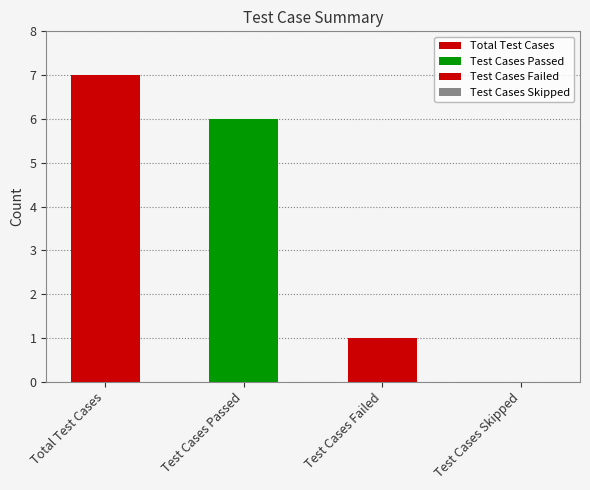

What is the label of the 2nd bar from the right?

Test Cases Failed